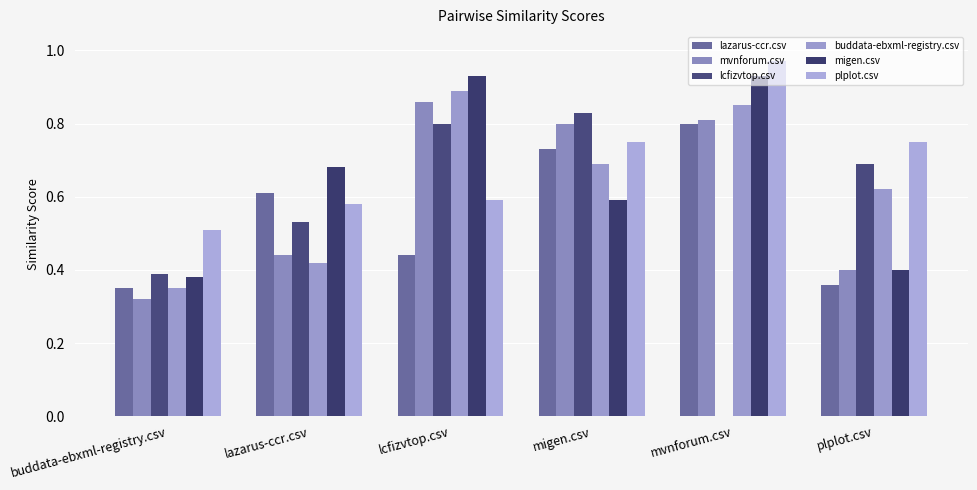

What is the label of the 3rd bar from the left?

lcfizvtop.csv